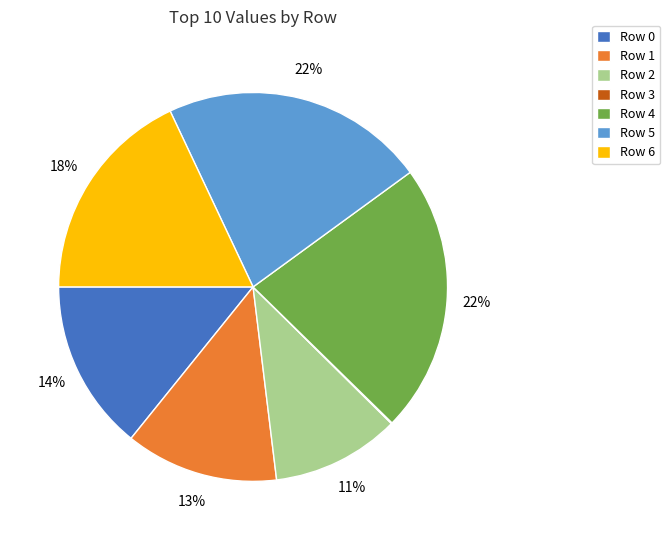

Is there a majority slice in this chart?

No